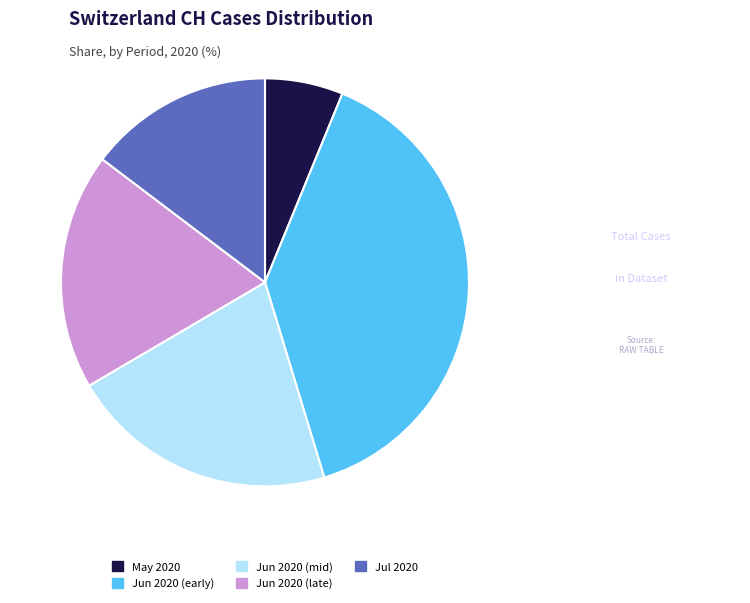

Is the sum of Jul 2020 and Jun 2020 (mid) greater than half?

No